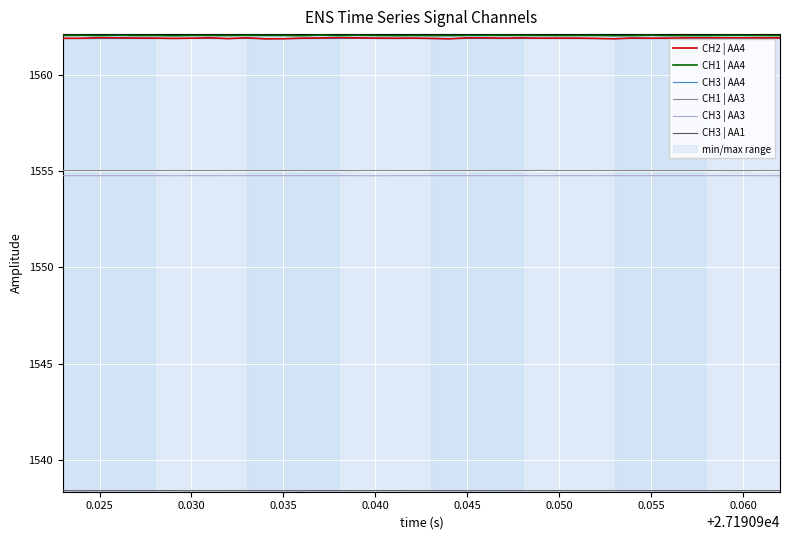

True or false: CH3 | AA3 and CH1 | AA3 cross at least once.

False